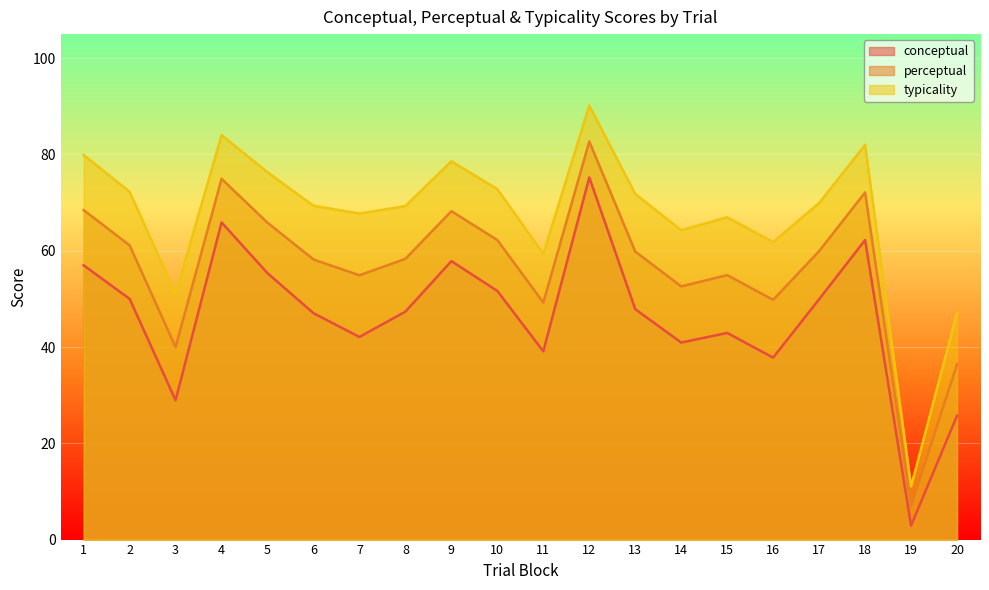

What is the difference between the maximum and minimum values in the perceptual series?

75.7